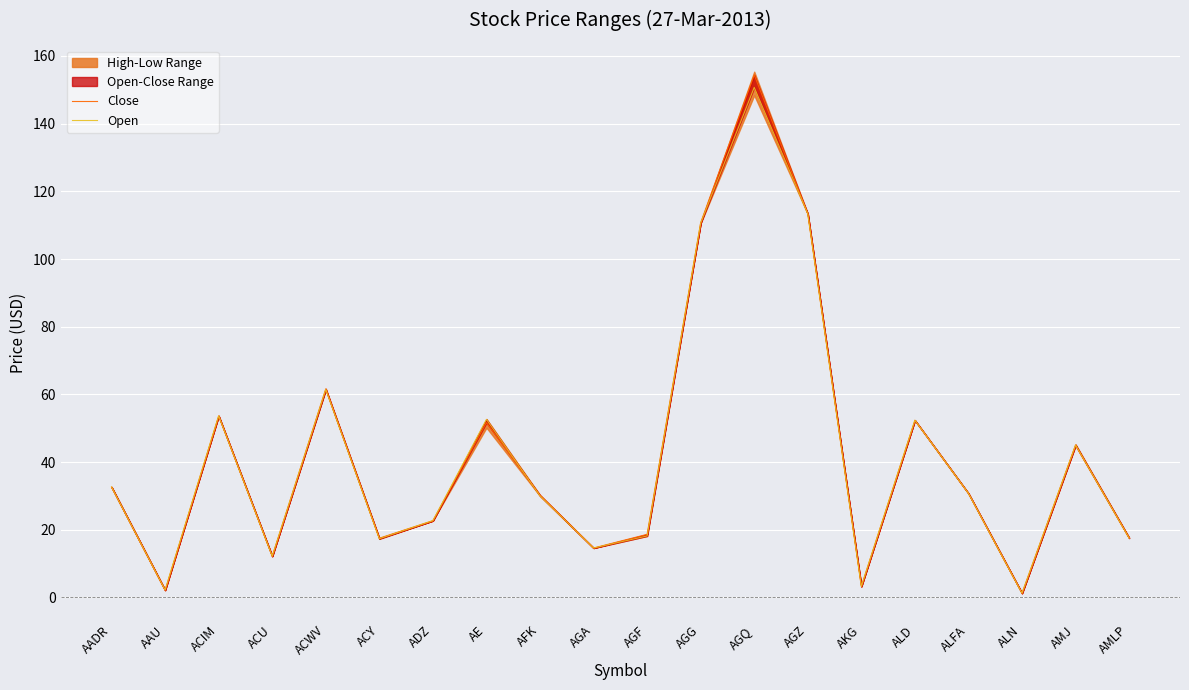

How many data points in Open are less than 30?

10